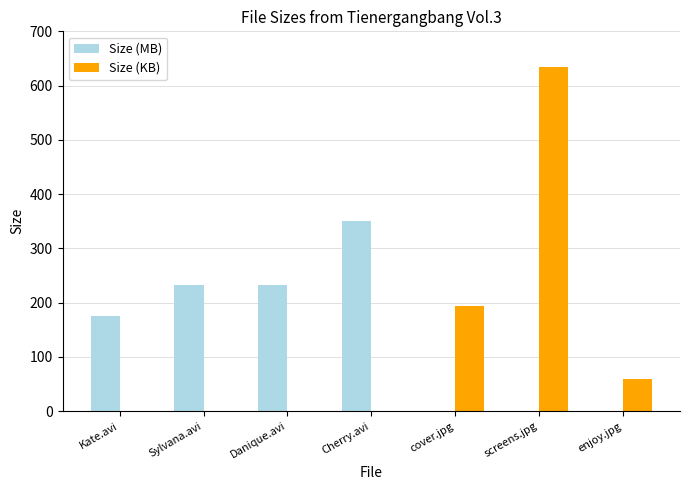

What is the total value across all series at Kate.avi?

175.1